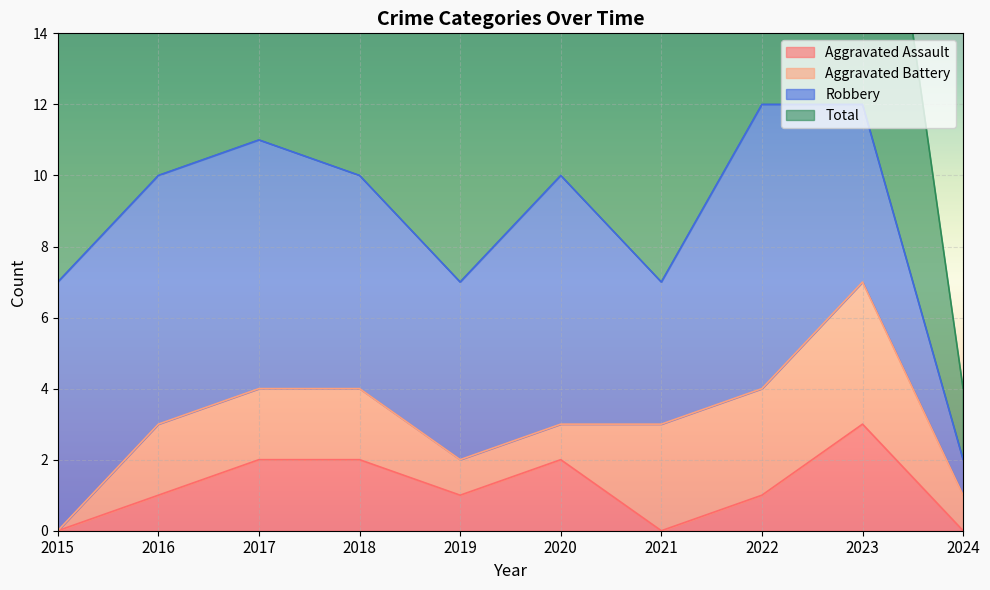

At which category does Aggravated Assault reach its first local valley?

2019